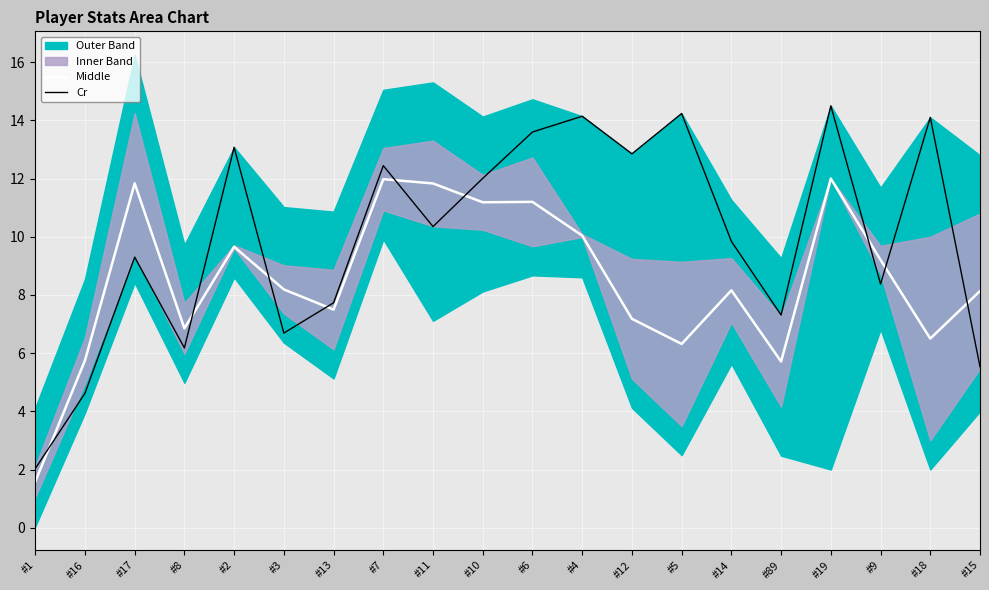

How many interior local peaks does the Cr series have?

7